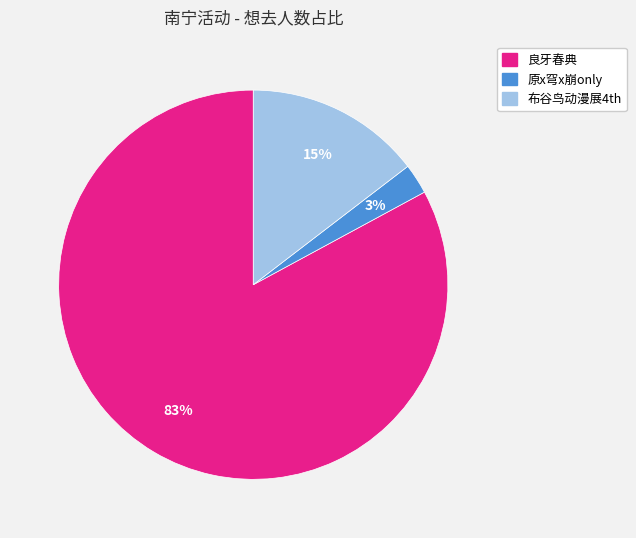

To the nearest percent, what is the average slice percentage?

33%